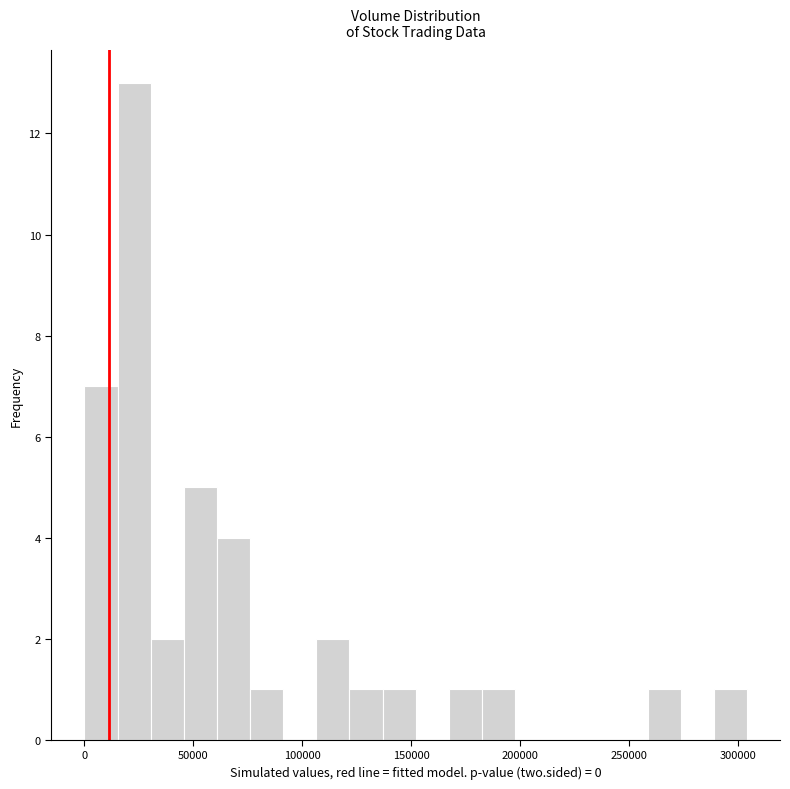

Around what value on the x-axis is the tallest bar? Give the approximate position of its centre, as read against the axis.

25000